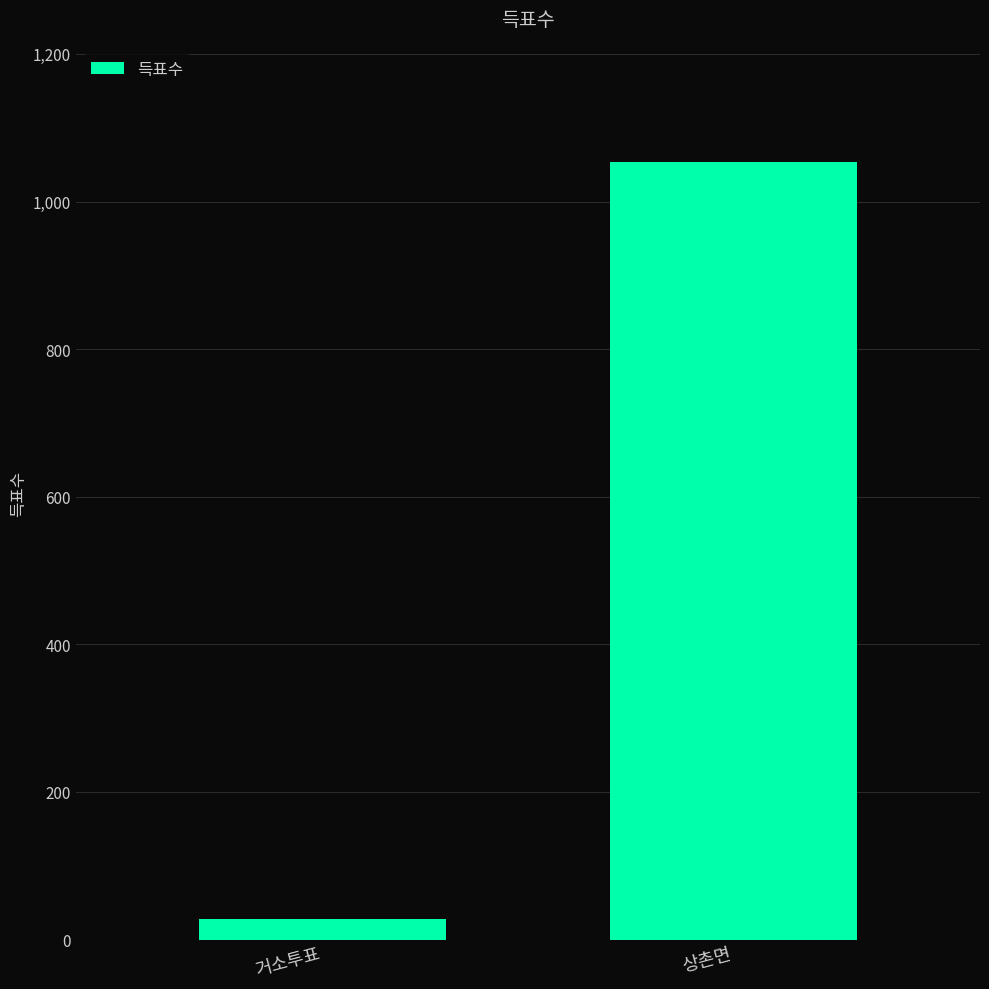

Reading left to right, what are all the values shown in this chart?

거소투표=28	상촌면=1053